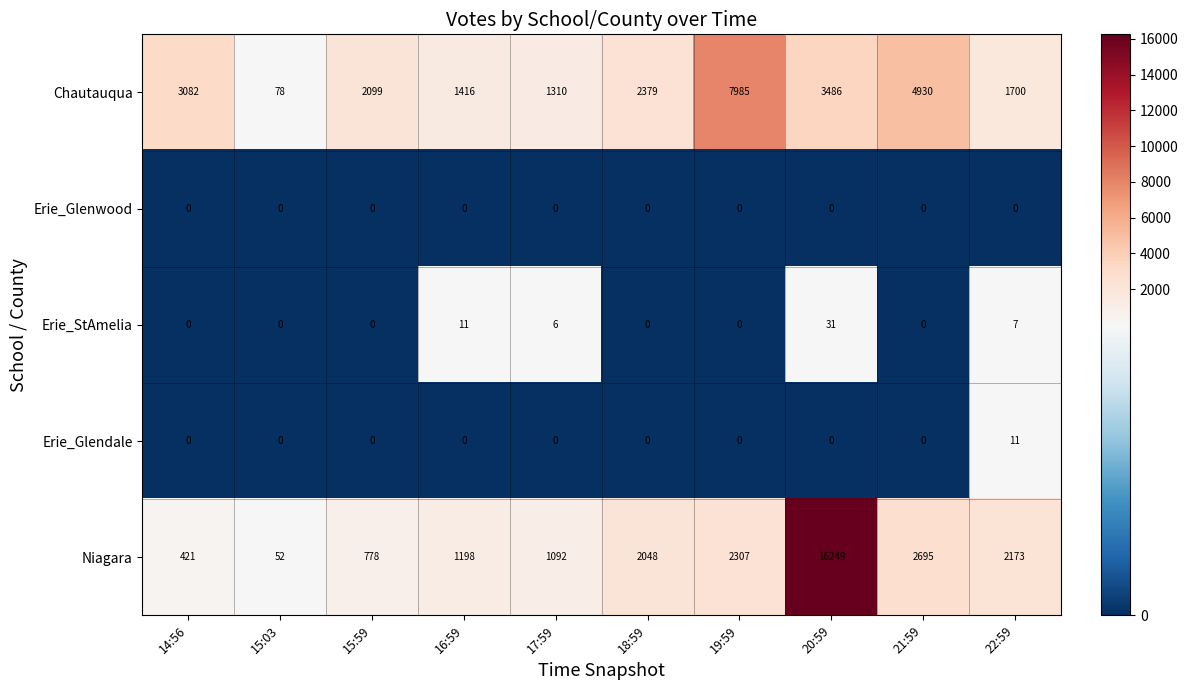

How many values in the Erie_StAmelia series exceed 0?

4